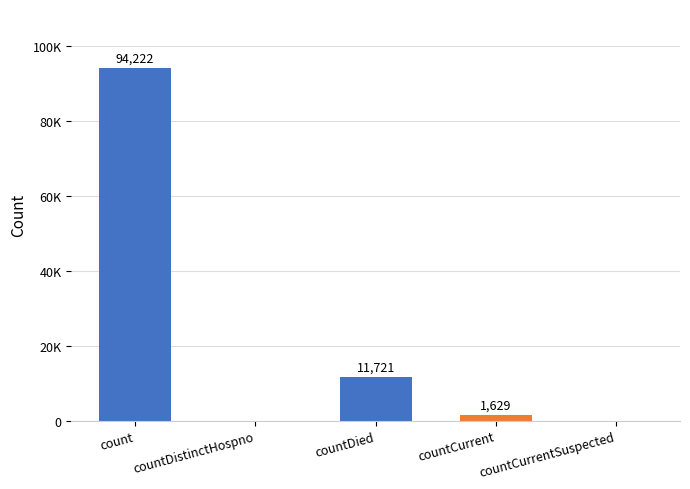

Rank the categories by value from highest to lowest.

count, countDied, countCurrent, countDistinctHospno, countCurrentSuspected